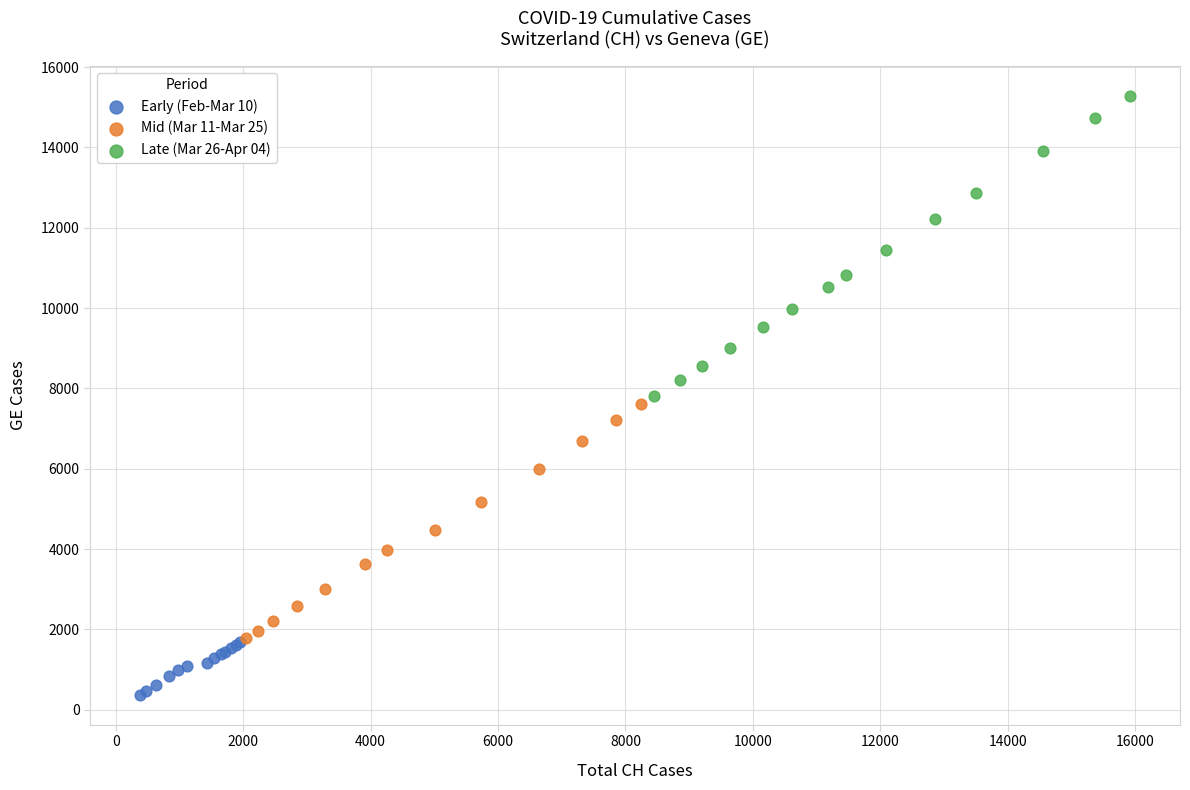

Which series reaches the minimum Y coordinate?

Early (Feb-Mar 10)